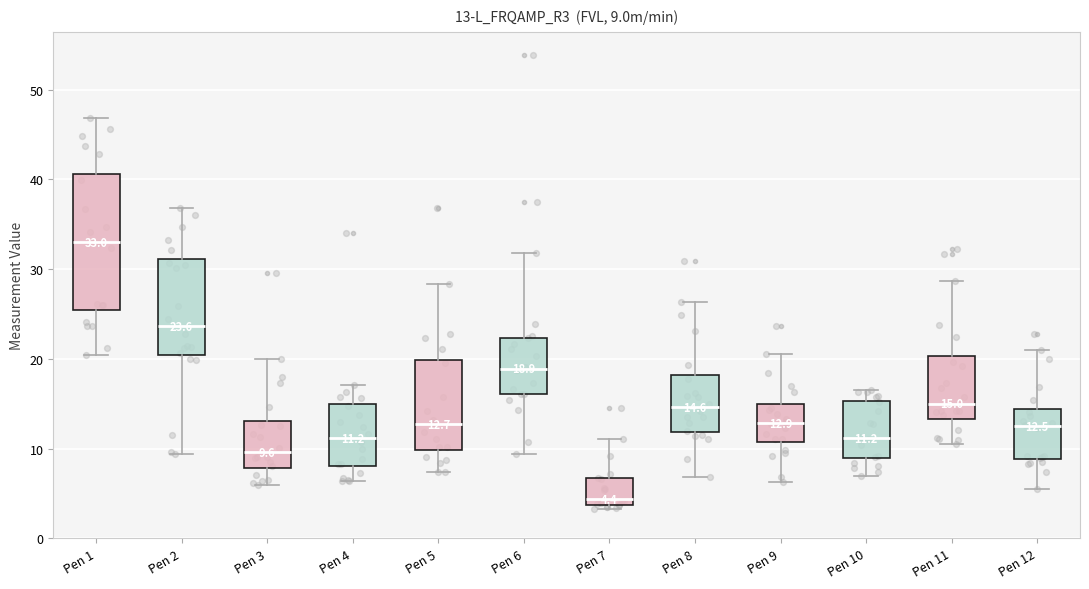

Which box's median line is the lowest?

Pen 7